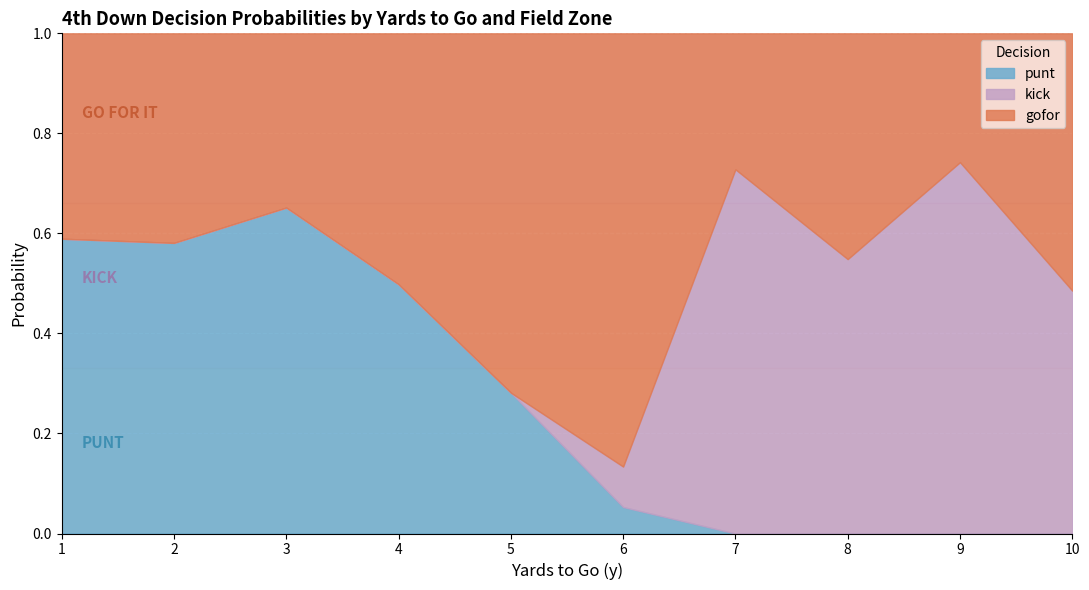

Is it true that punt equals 0.0 at 6?

False